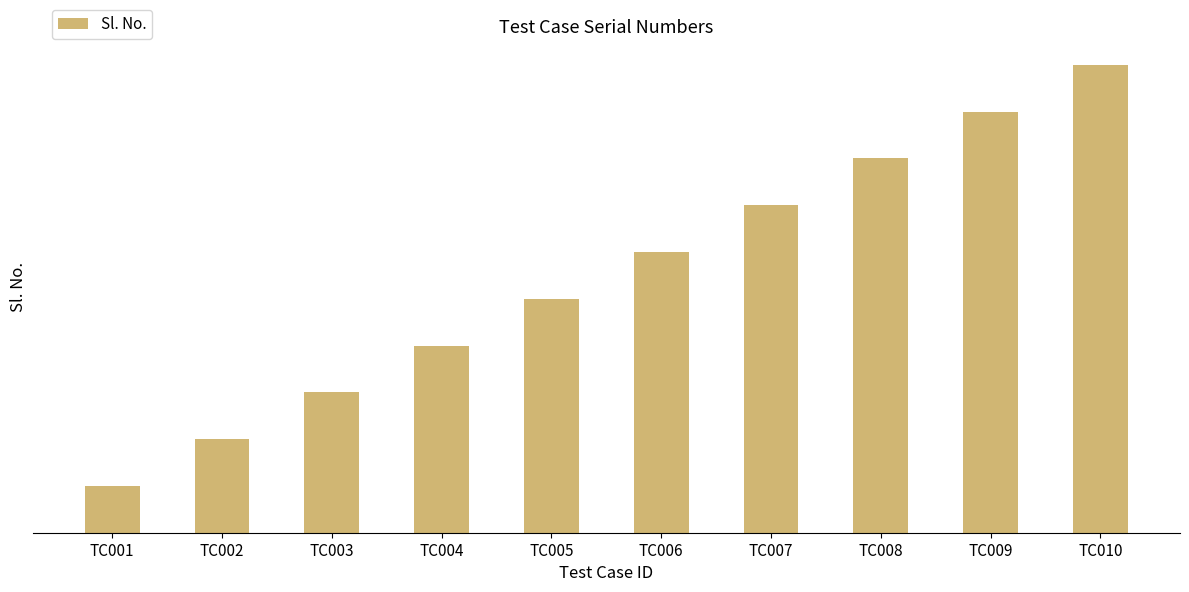

Approximately how many times larger is the value at TC004 compared to TC002?

2.0